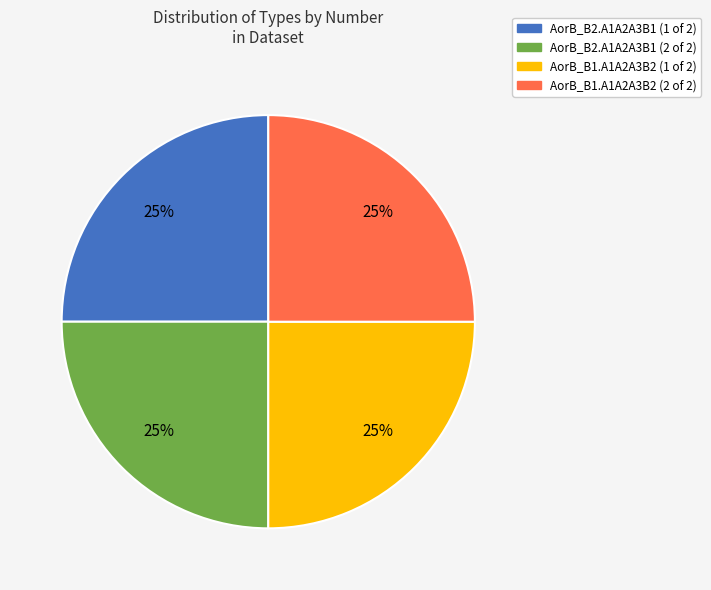

To the nearest percent, what is the average slice percentage?

25%